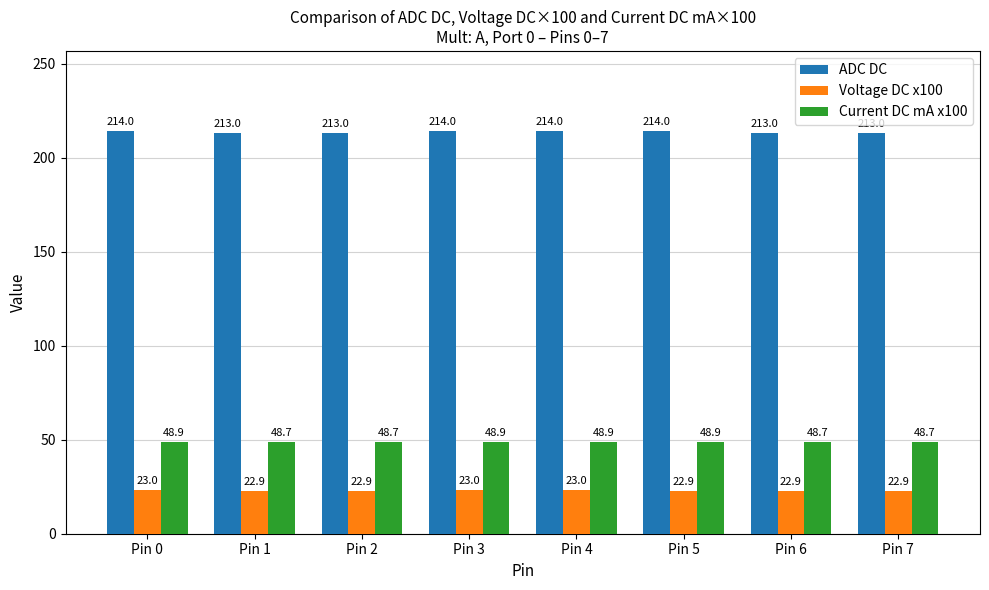

What is the smallest value displayed?

22.9